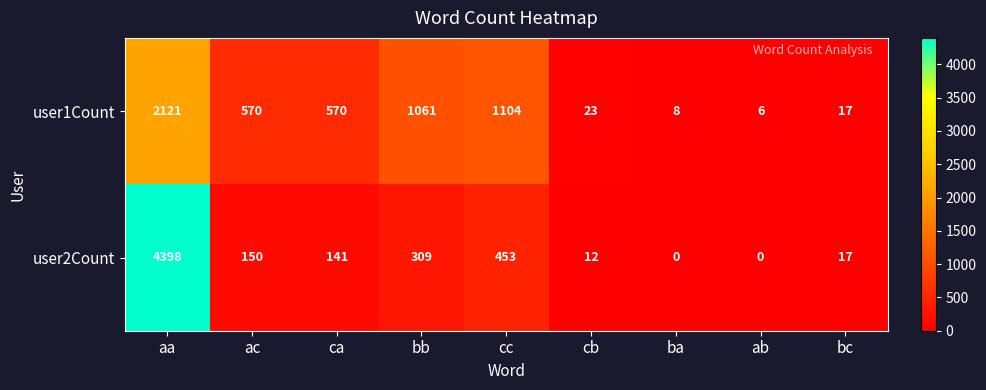

How many series are shown in this chart?

2